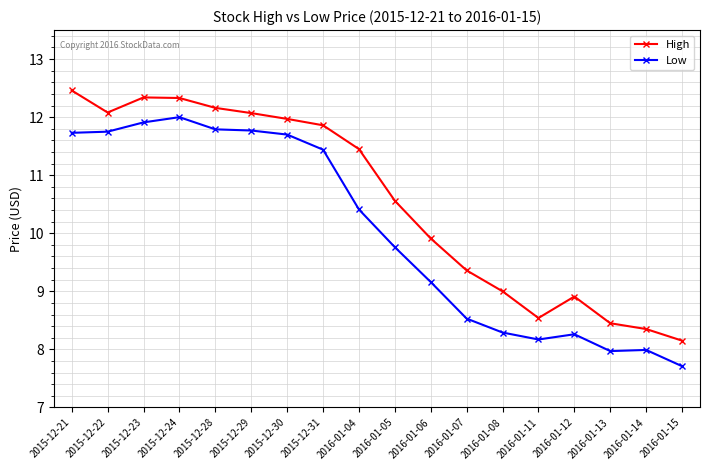

What position from the left is 2016-01-05?

10